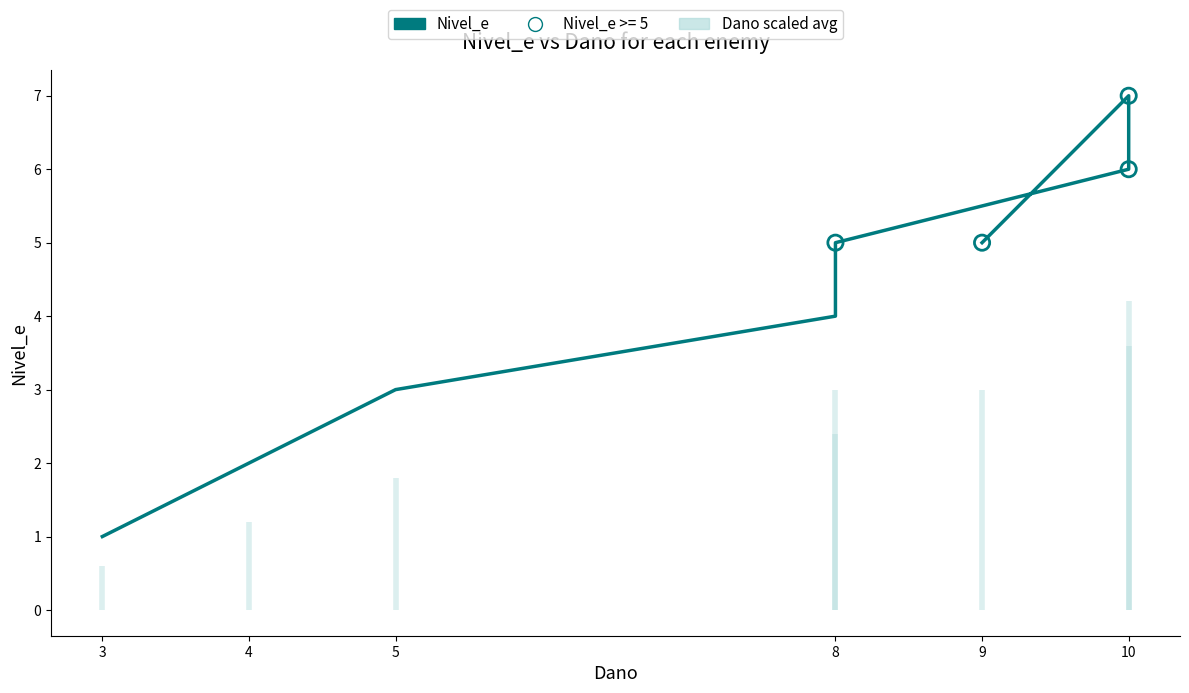

What is the change in value from 8 to 10?

+2